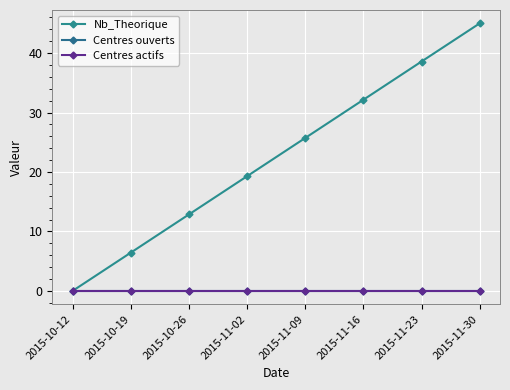

At 2015-11-16, list the series in order from largest to smallest.

Nb_Theorique, Centres ouverts, Centres actifs